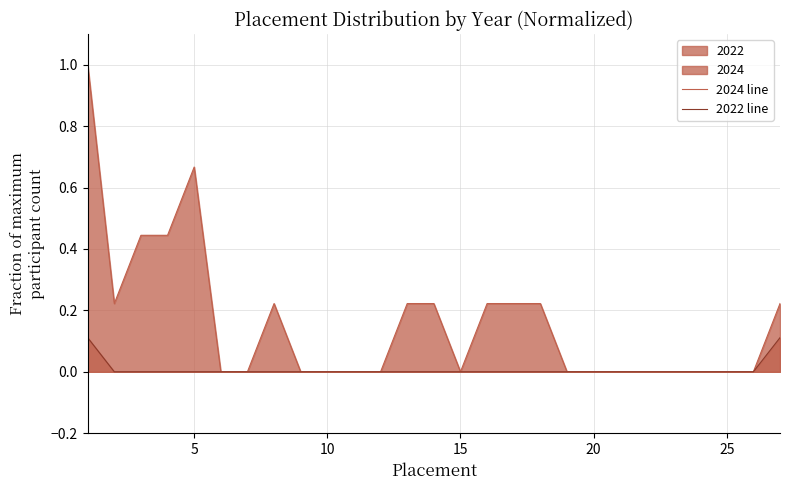

The 2024 line series shows 0.0 at 10. True or false?

True